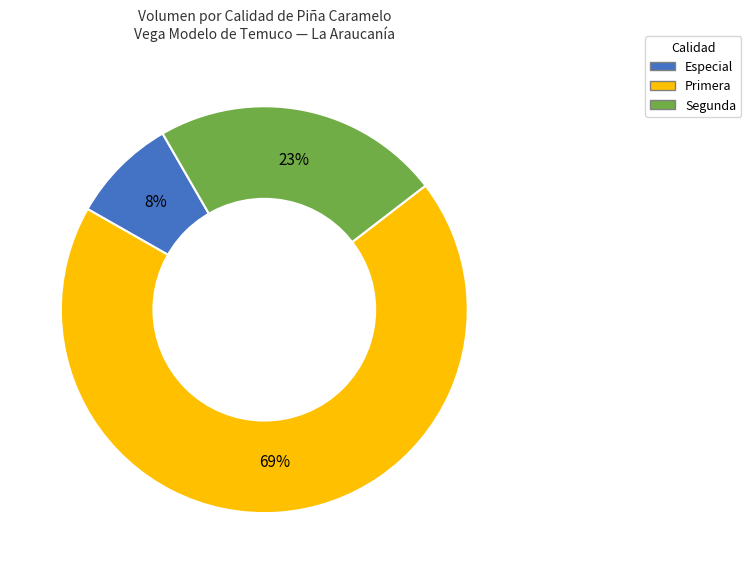

To the nearest percent, what is the average slice percentage?

33%